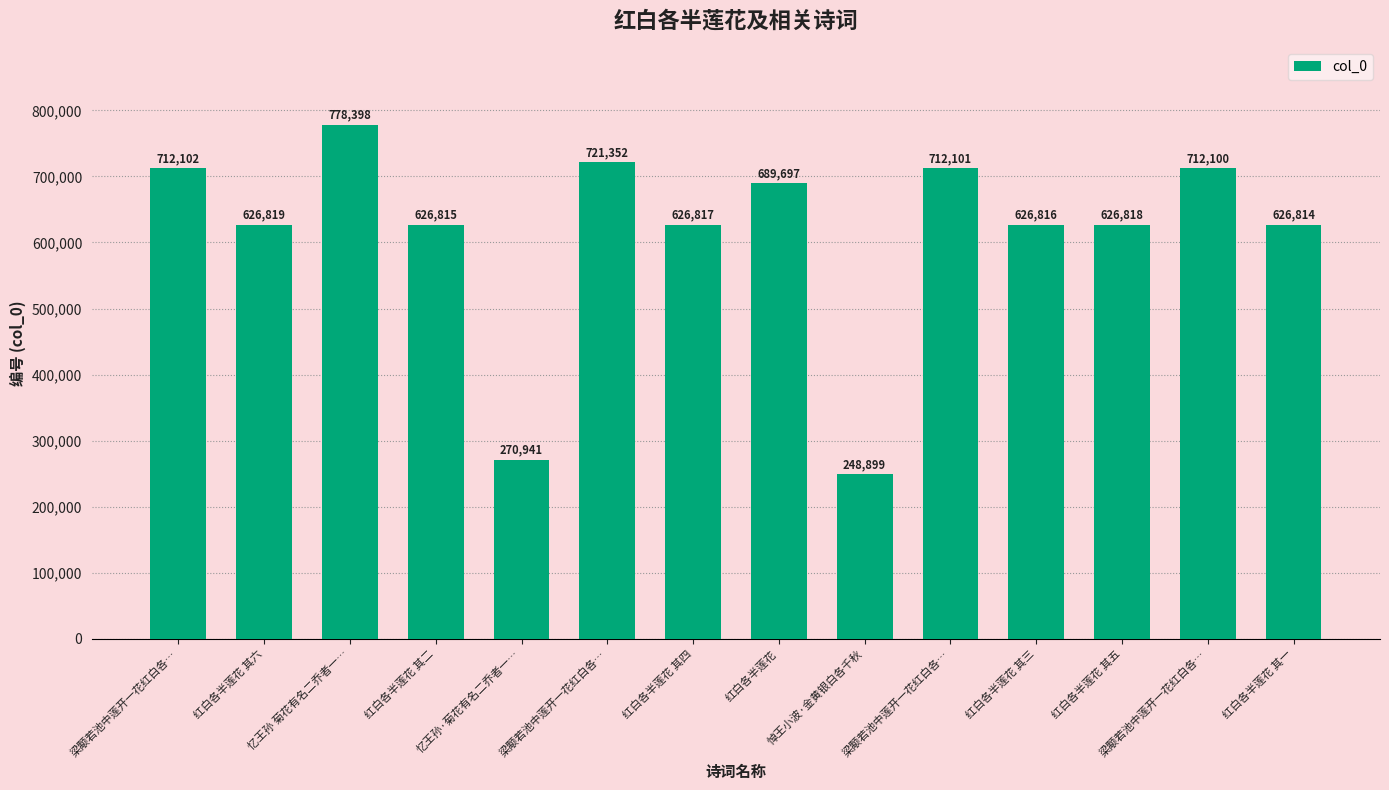

List the labels in order of value, largest first.

忆王孙 菊花有名二乔者一…, 梁颙若池中莲开一花红白各…, 梁颙若池中莲开一花红白各…, 梁颙若池中莲开一花红白各…, 梁颙若池中莲开一花红白各…, 红白各半莲花, 红白各半莲花 其六, 红白各半莲花 其五, 红白各半莲花 其四, 红白各半莲花 其三, 红白各半莲花 其二, 红白各半莲花 其一, 忆王孙·菊花有名二乔者一…, 悼王小波·金黄银白各千秋